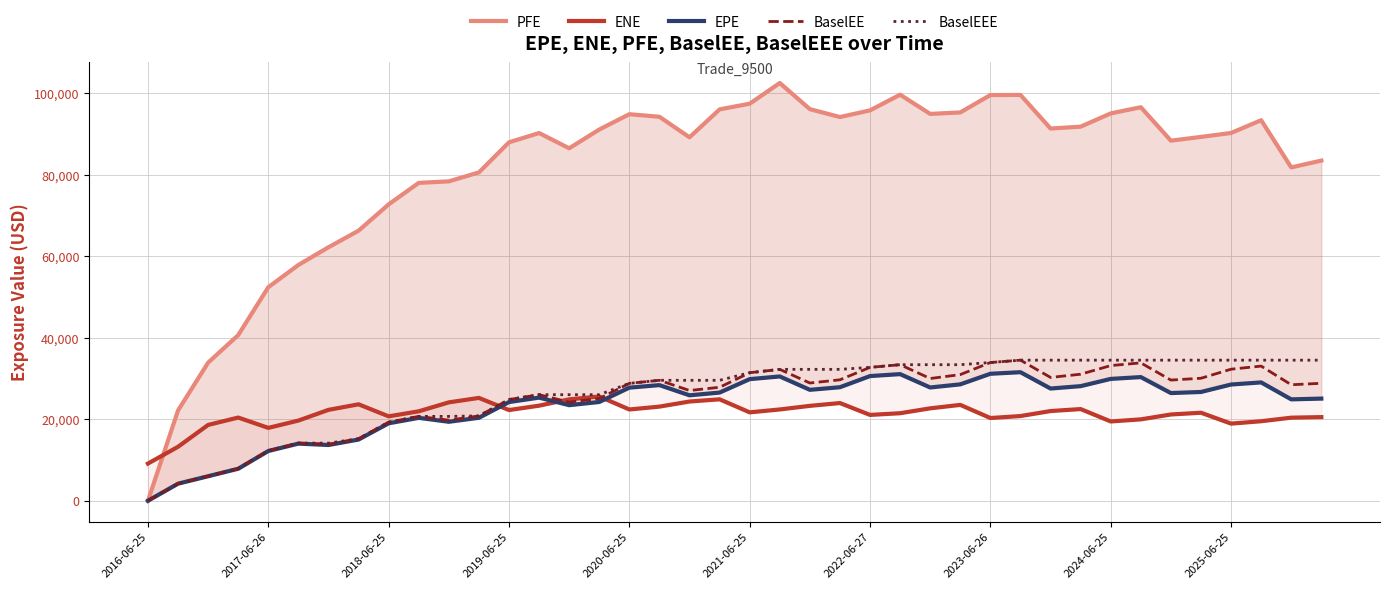

How many positive values does the BaselEEE series have?

39